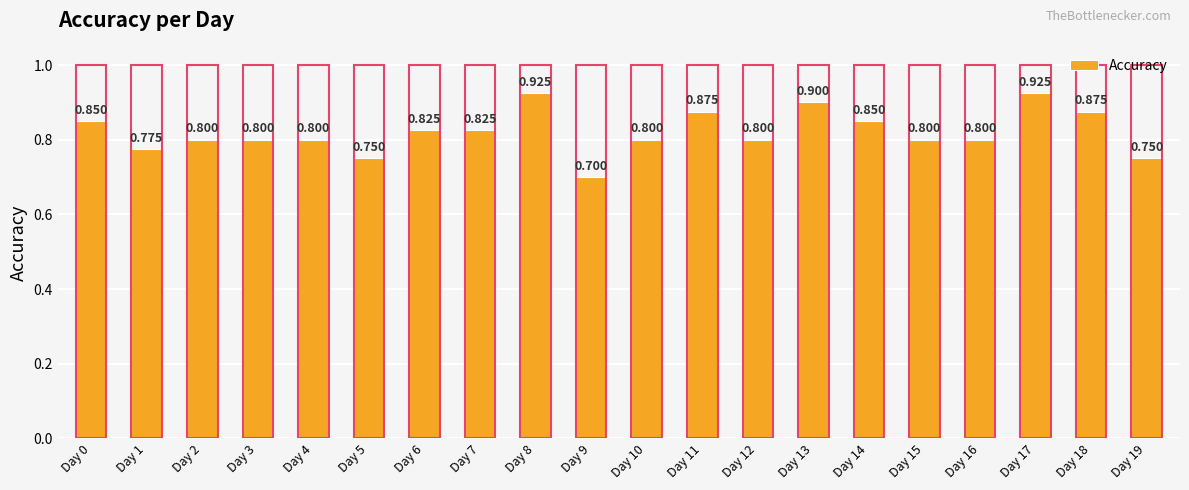

Which label corresponds to the smallest value in the chart?

Day 9